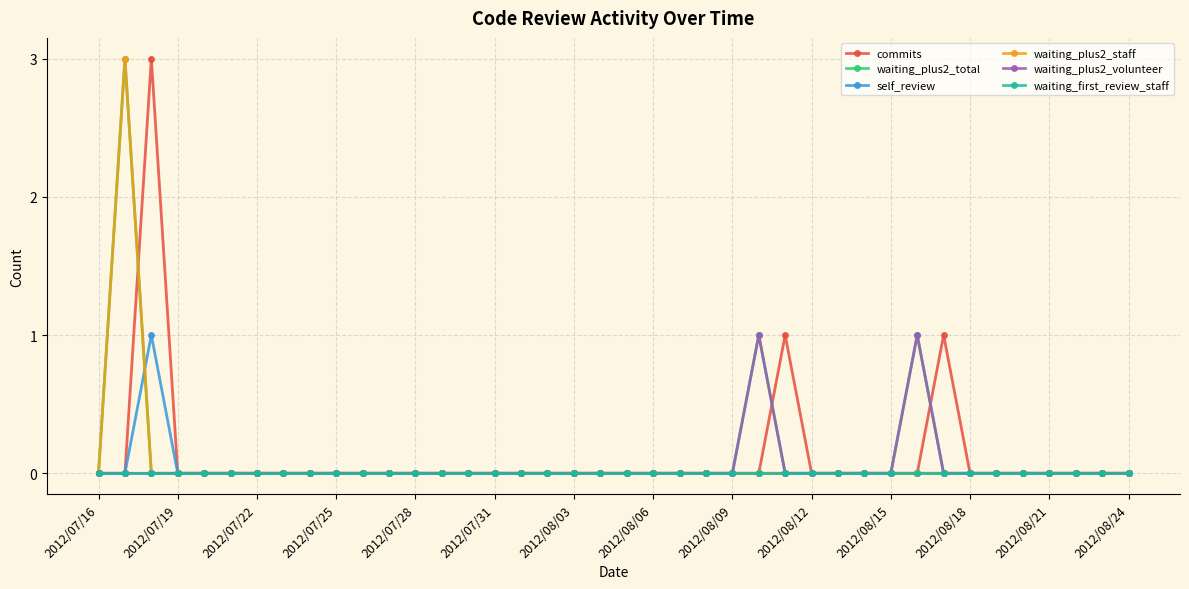

How many lines are shown in the chart?

6